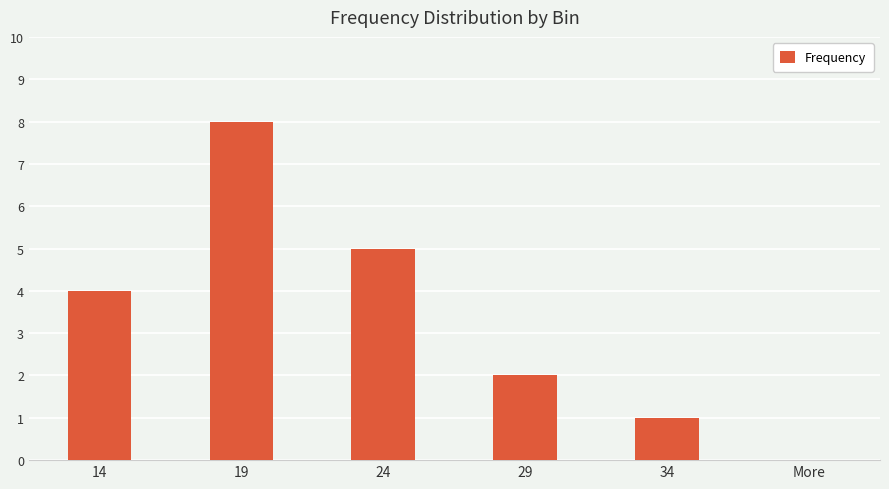

Reading right to left, what are all the values shown in this chart?

0	1	2	5	8	4